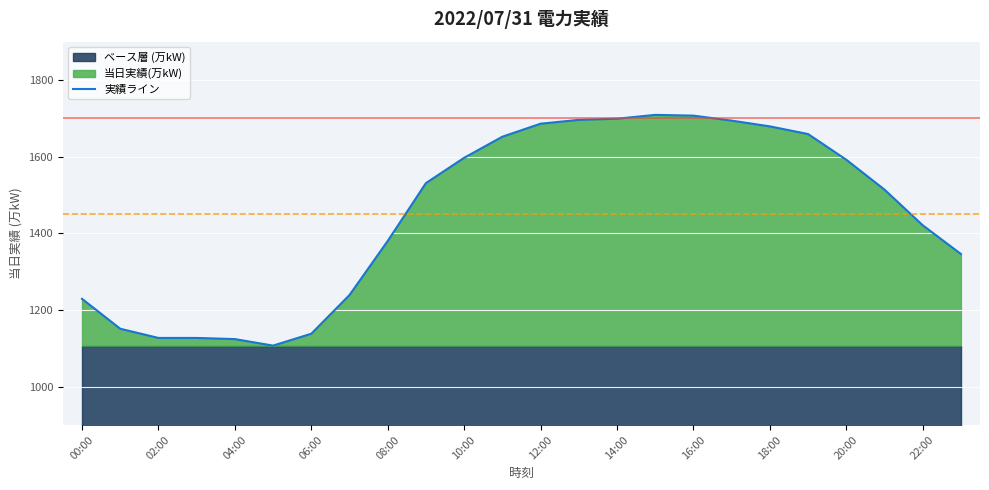

How many lines are shown in the chart?

1